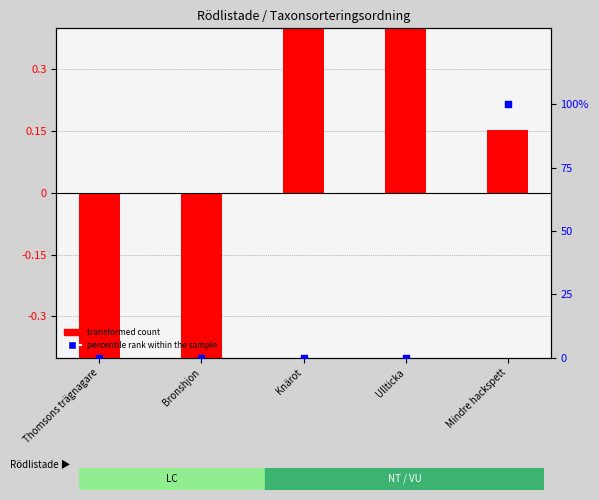

Is the value of transformed count at Thomsons trägnagare greater than the value of percentile rank within the sample at Ullticka?

No